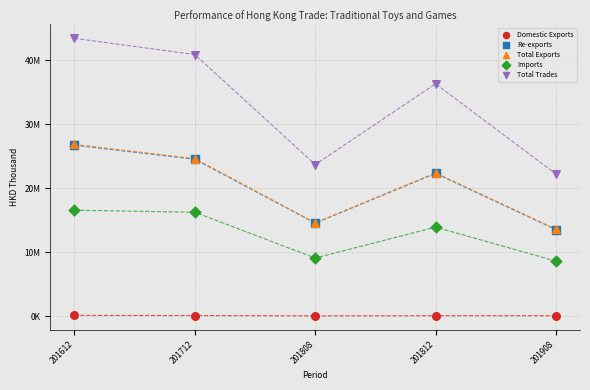

What are all the series names shown in the legend?

Domestic Exports, Re-exports, Total Exports, Imports, Total Trades